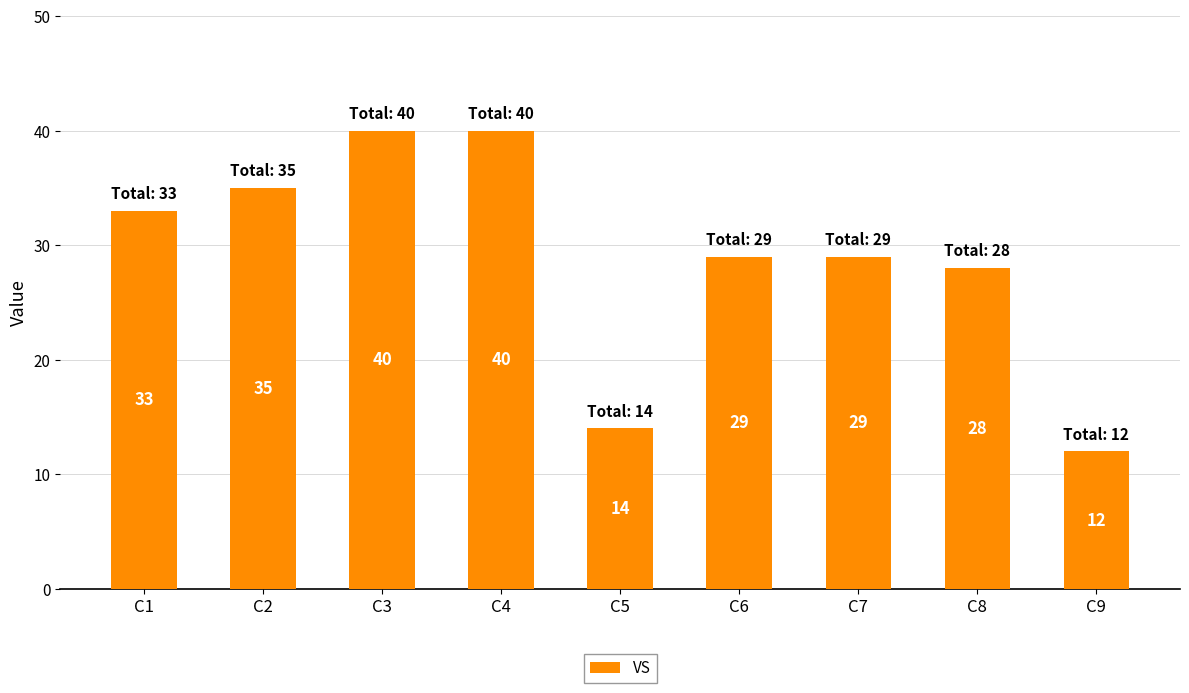

Reading right to left, extract all data points from this chart.

C9=12	C8=28	C7=29	C6=29	C5=14	C4=40	C3=40	C2=35	C1=33